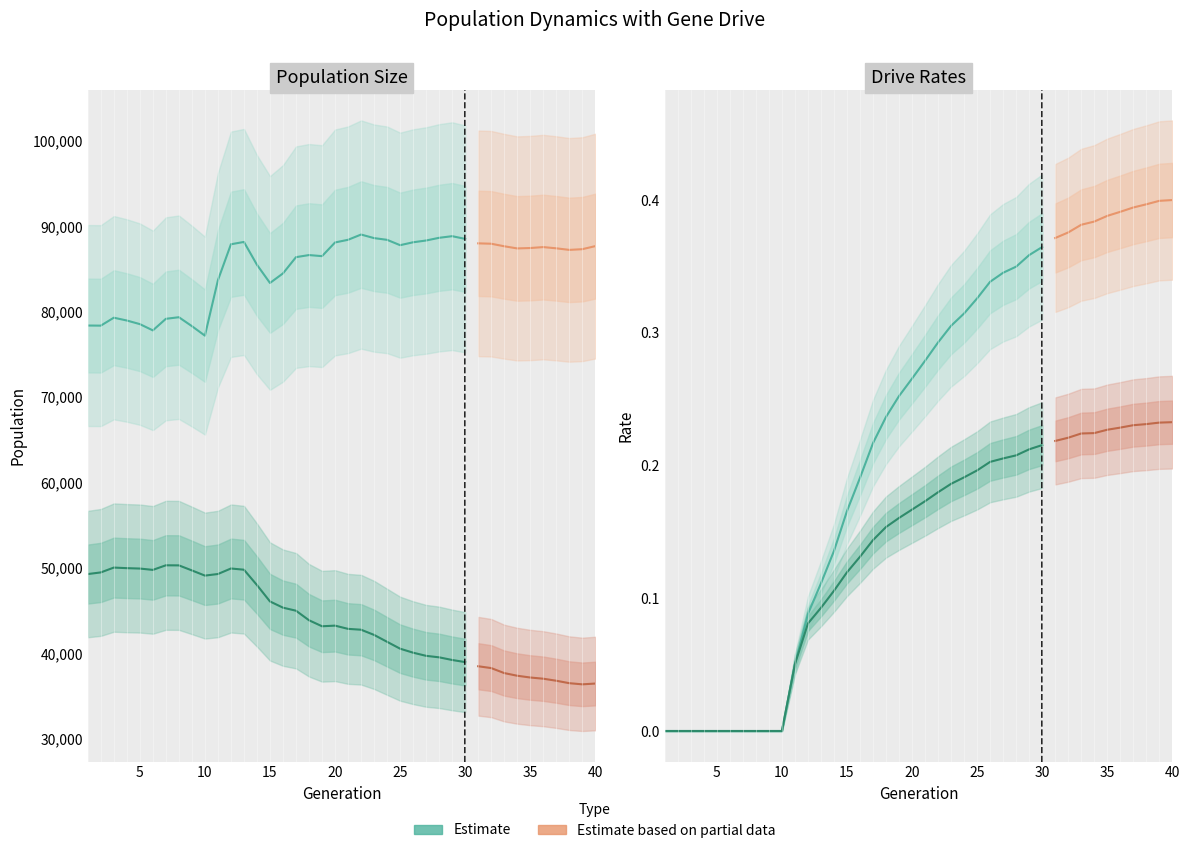

What is the approximate value of size at 10?

77202.0